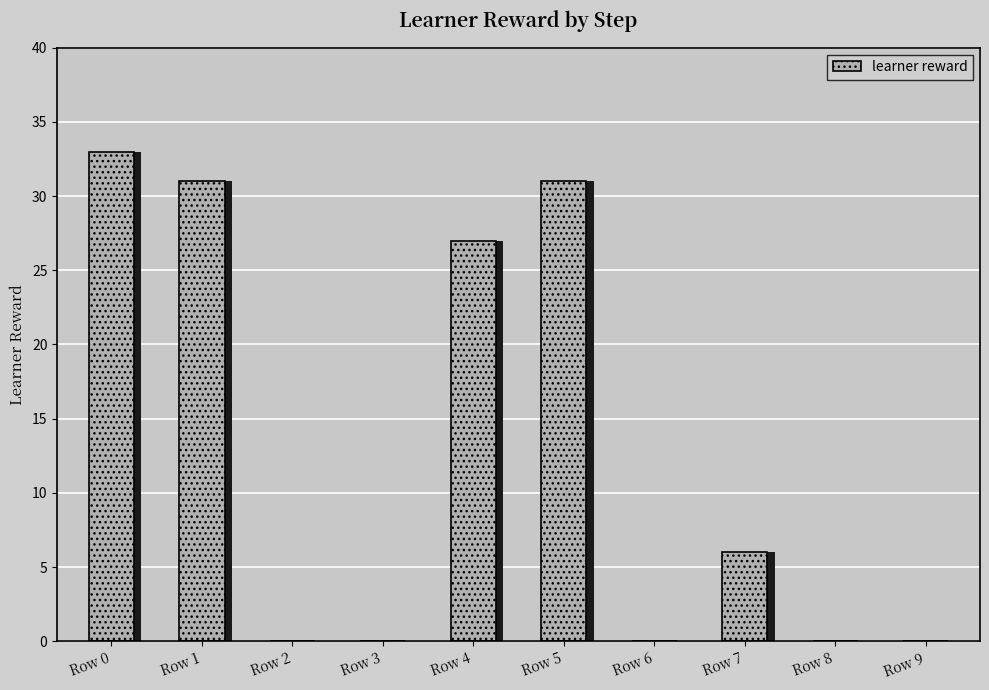

What is the difference between the maximum and minimum values?

33